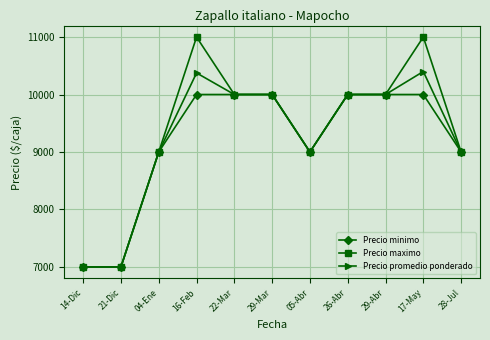

What is the minimum value for Precio promedio ponderado?

7000